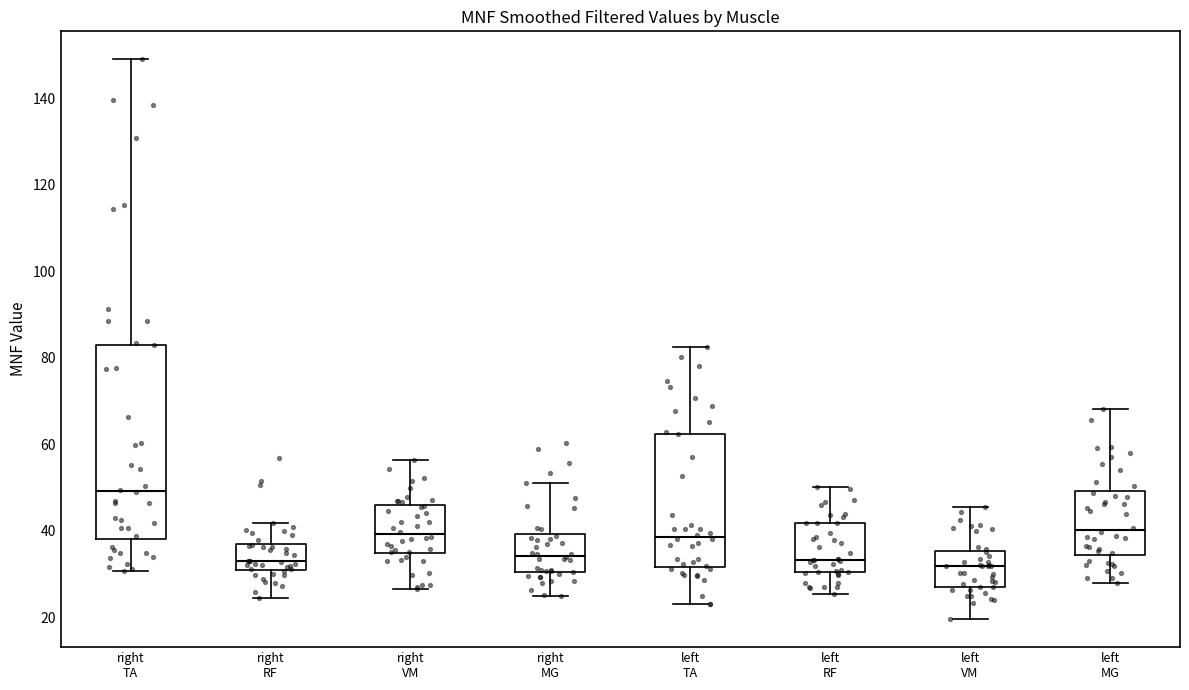

Comparing the boxes themselves (not the whiskers), which one is the tallest?

right TA